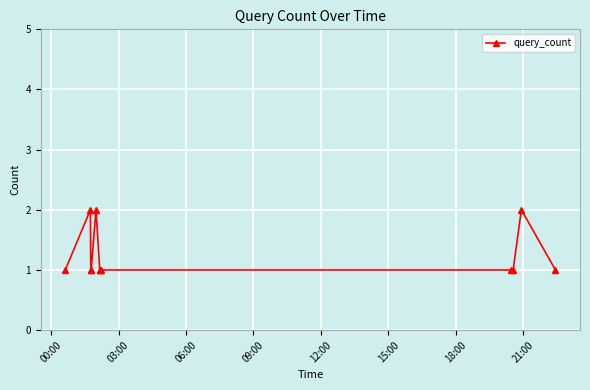

Does the chart have visible grid lines?

Yes